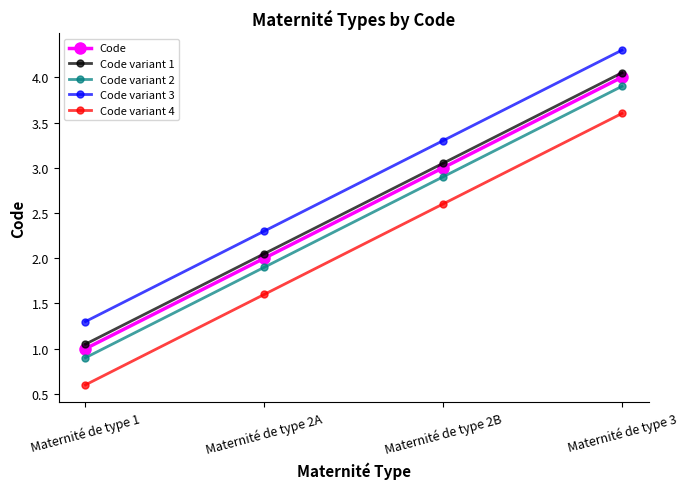

At which label is Code variant 1 closest to 2?

Maternité de type 2A